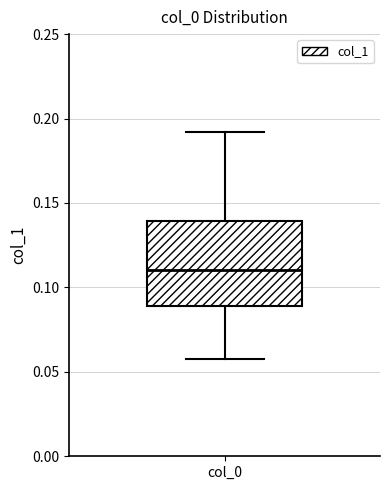

Transcribe this box plot: give where the median line is, the range the box spans, and where the two whiskers end, as read against the y-axis. The values are not printed on the chart, so give them approximately, as read against the axis.

median 0.11, box 0.09 to 0.14, whiskers 0.06 to 0.19